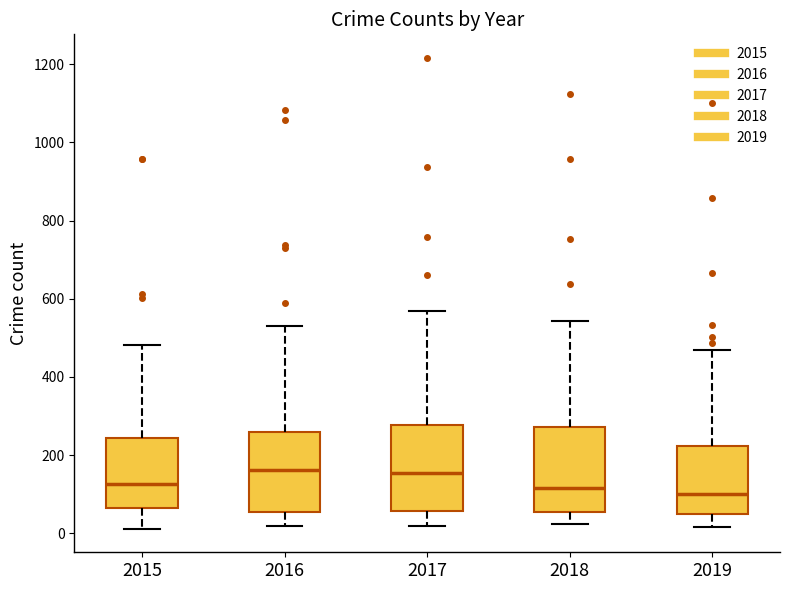

Reading left to right, transcribe this box plot: for each box, give where its median line is, the range the box spans, and where its two whiskers end, as read against the y-axis. The values are not printed on the chart, so give them approximately, as read against the axis.

2015: median 120, box 60 to 240, whiskers 20 to 480
2016: median 160, box 60 to 260, whiskers 20 to 540
2017: median 160, box 60 to 280, whiskers 20 to 580
2018: median 120, box 60 to 280, whiskers 20 to 540
2019: median 100, box 60 to 220, whiskers 20 to 480